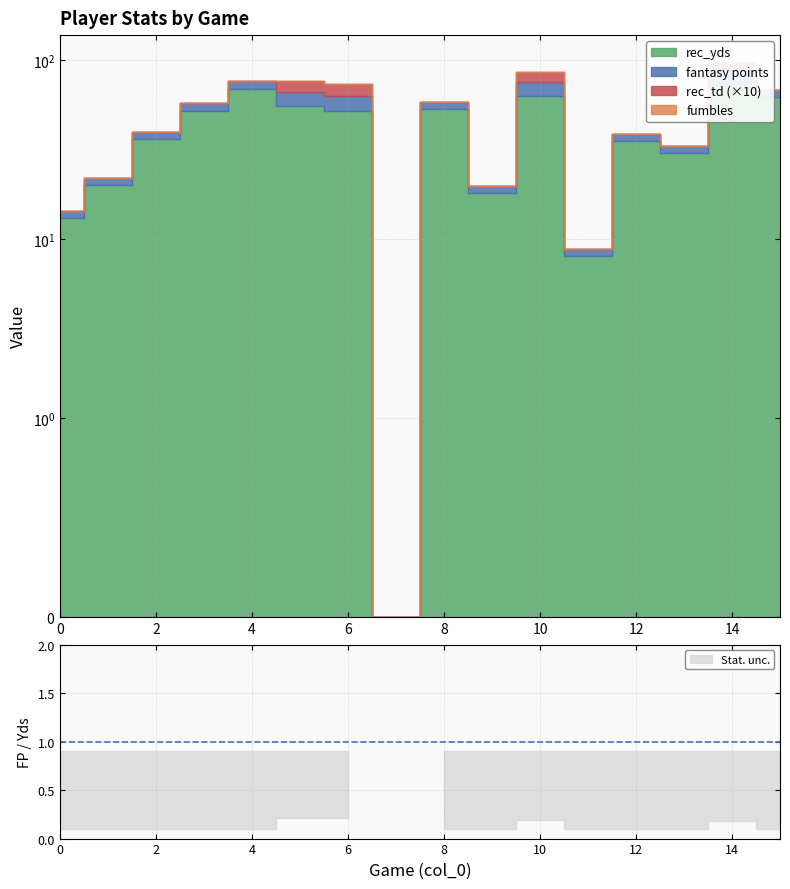

Is the value of fumbles at 4 greater than the value of rec_yds at 4?

No